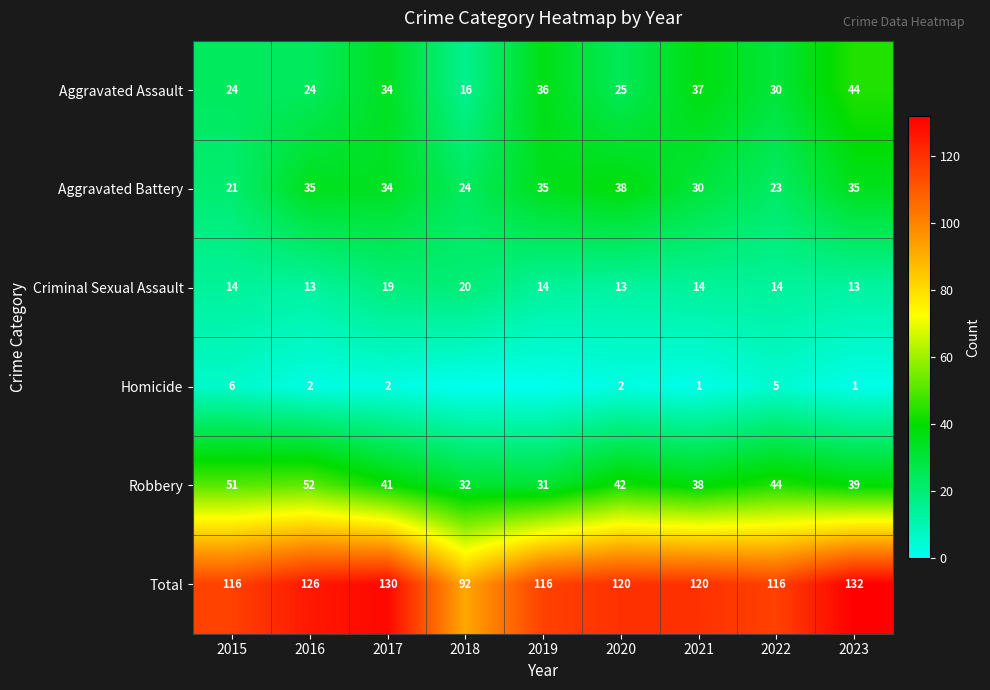

Which label corresponds to the smallest value in the chart?

2018